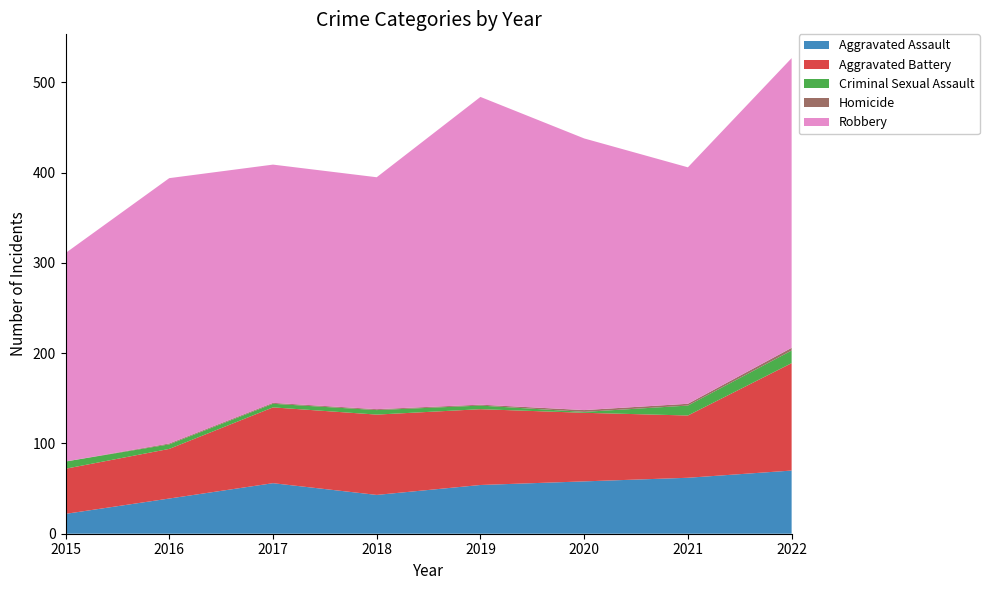

Reading left to right, extract all data points from this chart.

Aggravated Assault: 22	39	56	43	54	58	62	70
Aggravated Battery: 50	55	84	89	84	76	69	119
Criminal Sexual Assault: 8	5	4	5	4	1	11	14
Homicide: 0	1	1	1	1	2	2	3
Robbery: 231	294	264	257	341	301	262	321